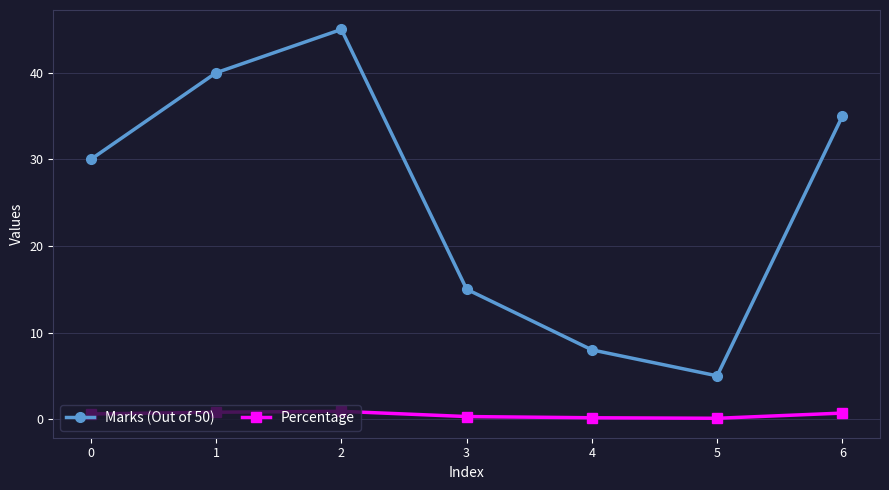

How many lines are shown in the chart?

2